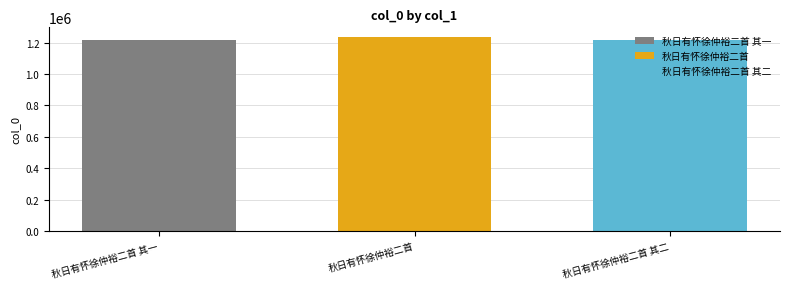

Which series has the widest spread of values?

秋日有怀徐仲裕二首 其一